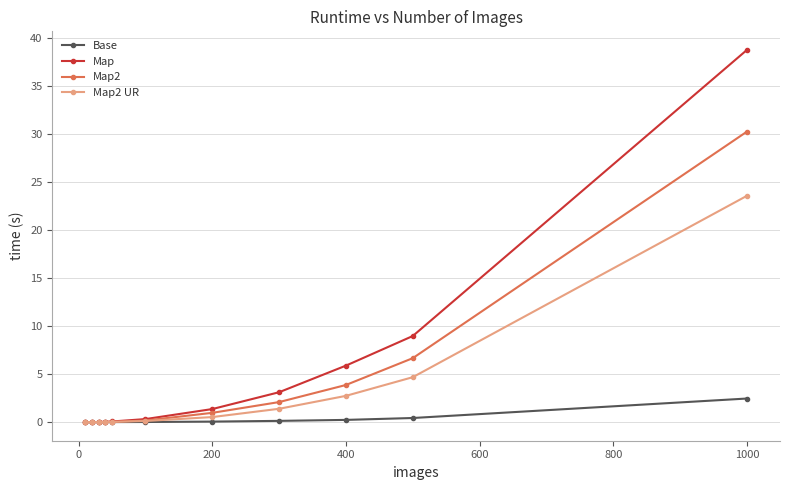

At how many categories does at least one series exceed 8?

2